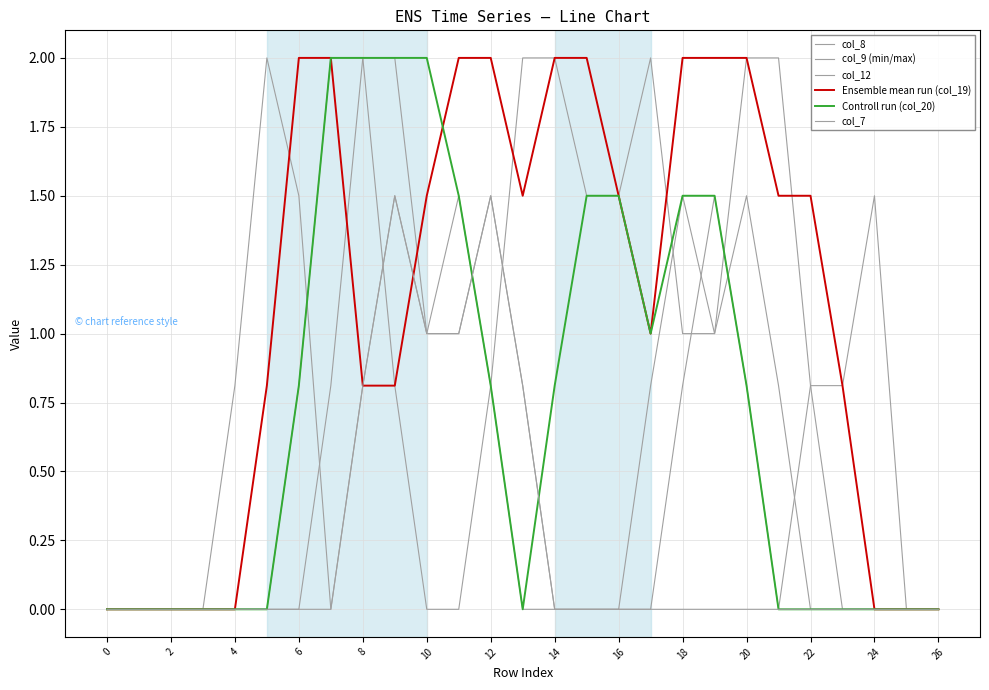

At which label is col_8 closest to 1?

10